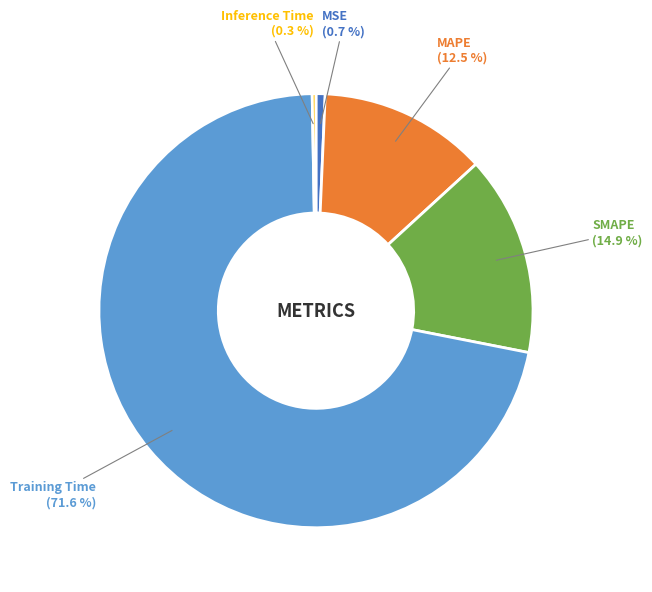

Is there any slice that represents more than half of the pie?

Yes